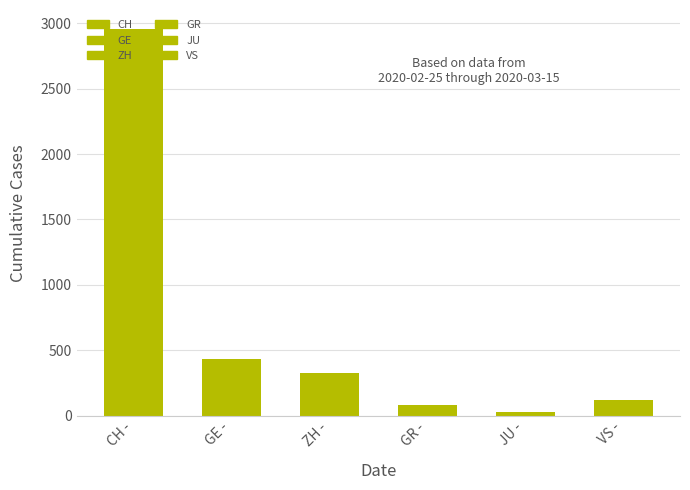

Which series has the largest total across all categories?

CH